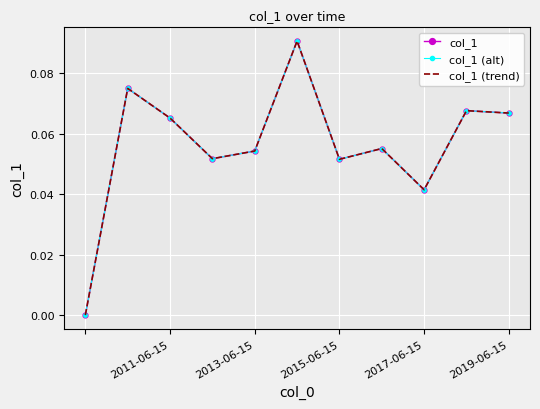

How many interior local peaks does the col_1 (alt) series have?

4